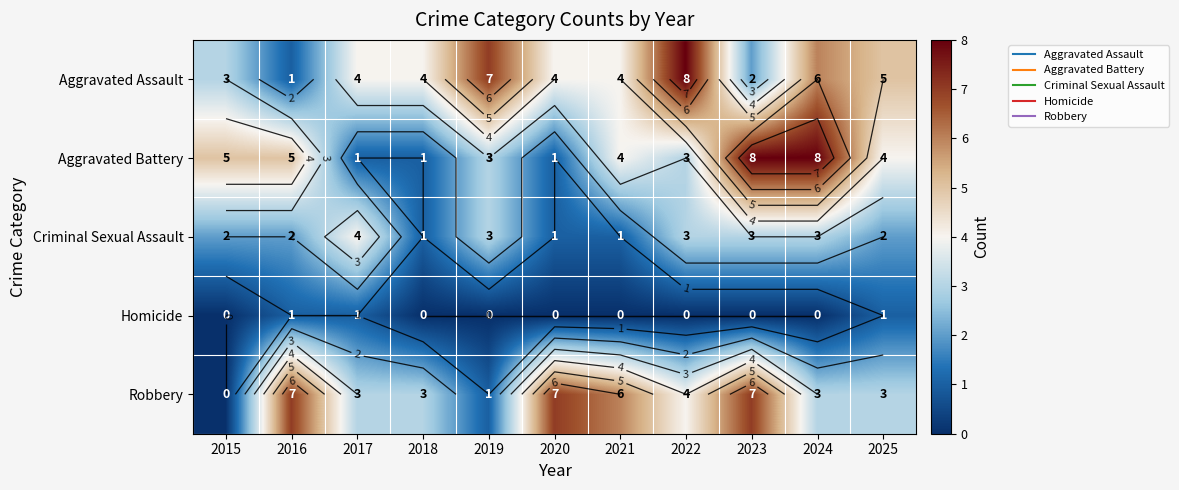

What is the sum of the Homicide values at 2020 and 2017?

1